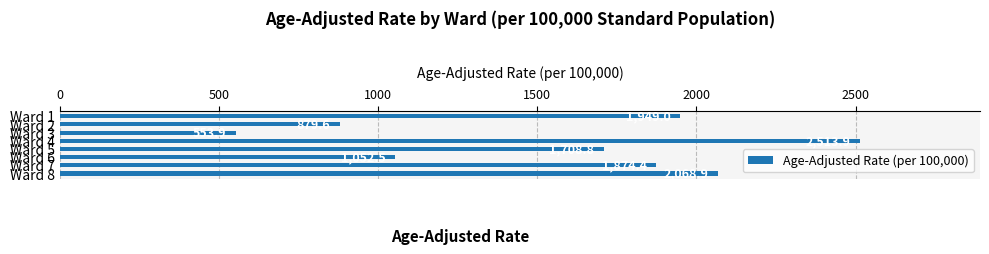

At which category does the chart reach its minimum across all series?

Ward 3